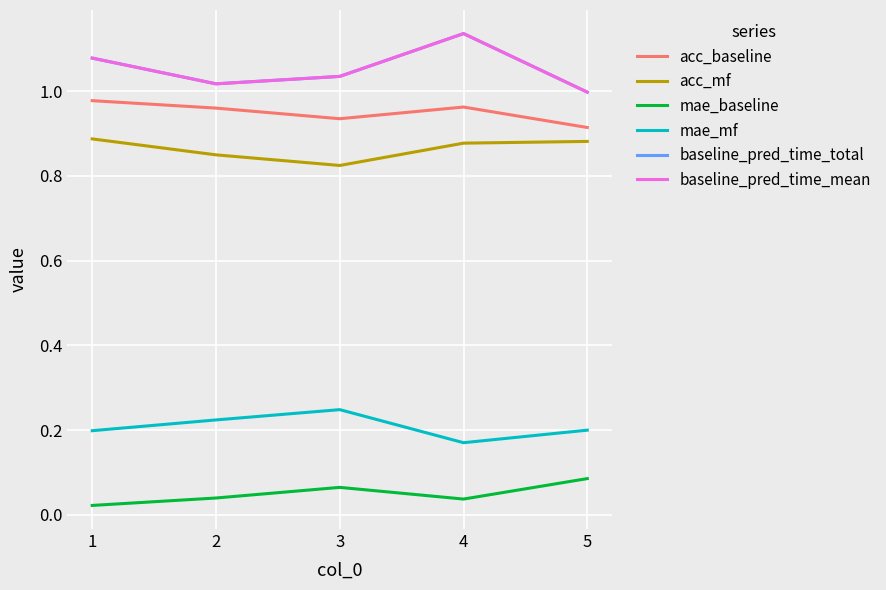

The baseline_pred_time_total series shows 1.6 at 3. True or false?

False